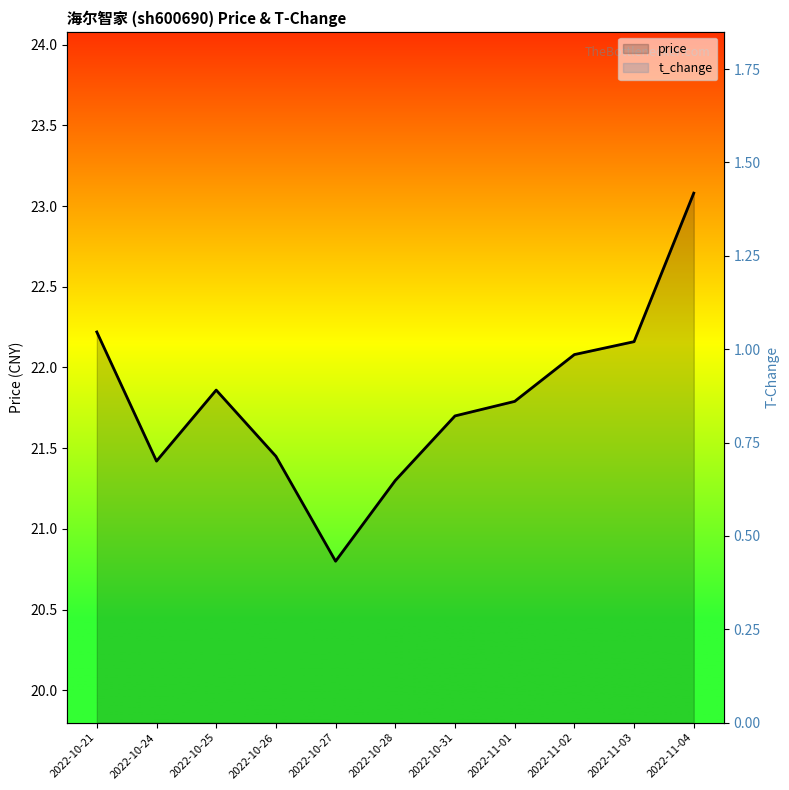

How many series are shown in this chart?

2